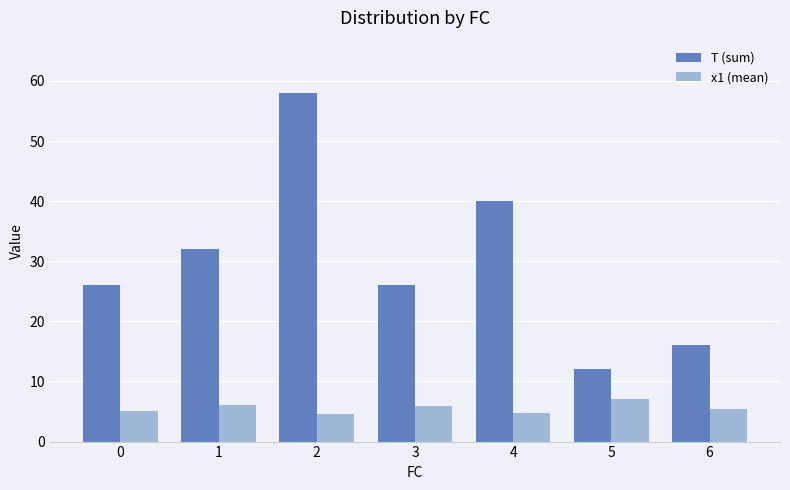

What is the value of the x1 (mean) bar at the 2nd from the left?

6.0